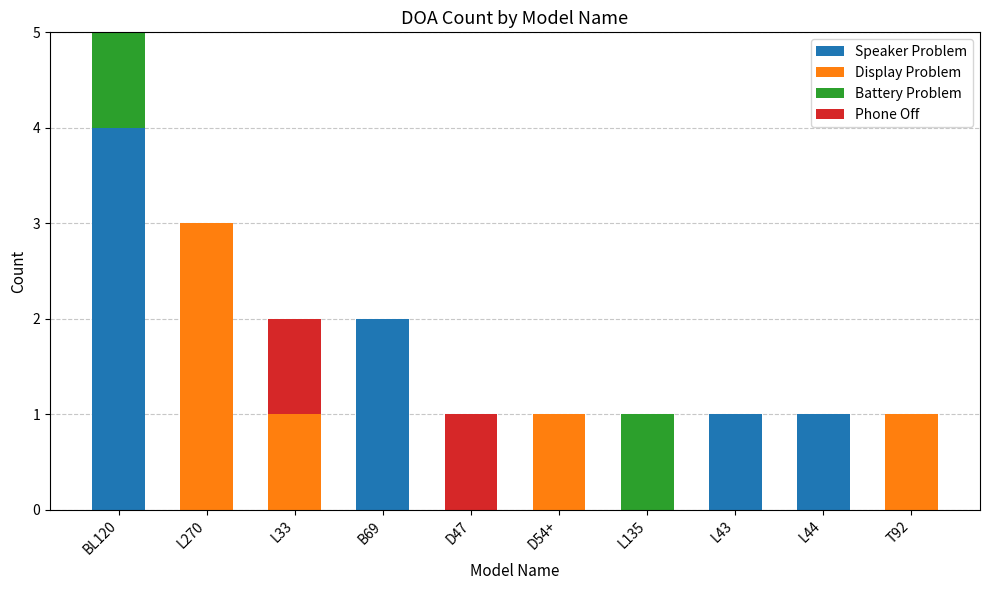

What is the maximum value for Speaker Problem?

4